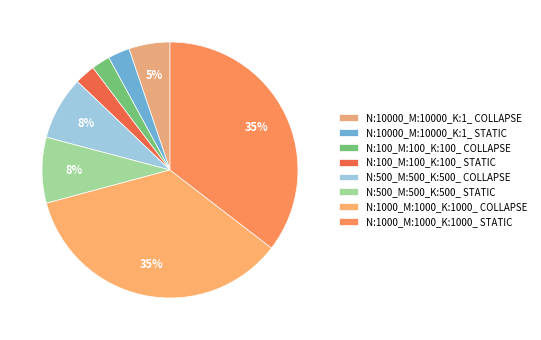

Is N:1000_M:1000_K:1000_ COLLAPSE the majority of the pie?

No